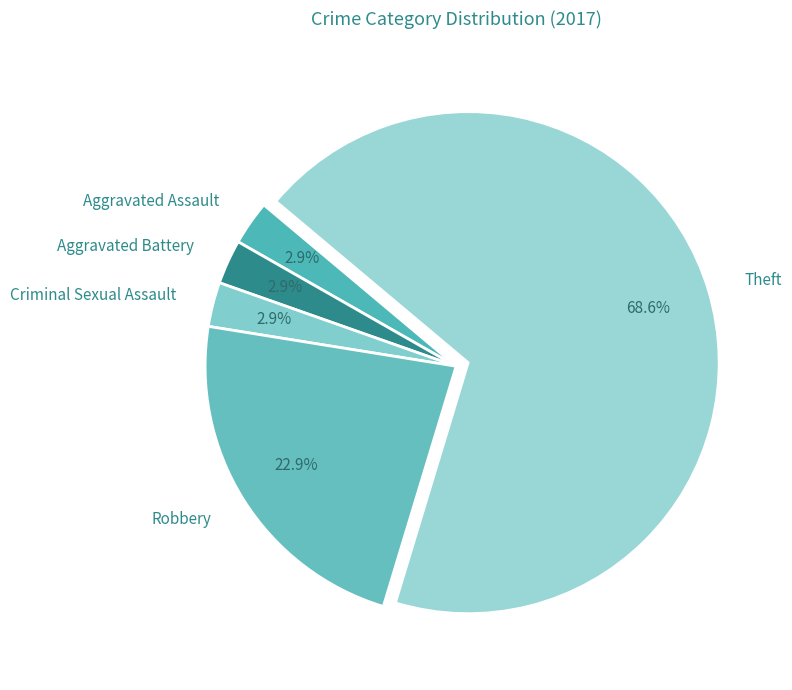

What is the largest slice in the pie chart?

Theft